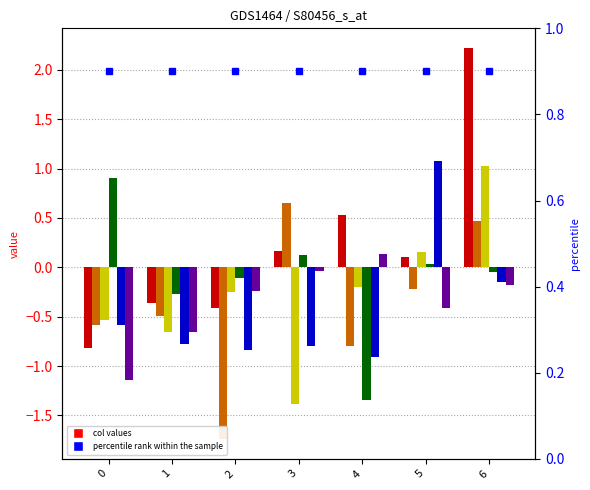

What is the spread (max minus min) of values at 0?

2.0